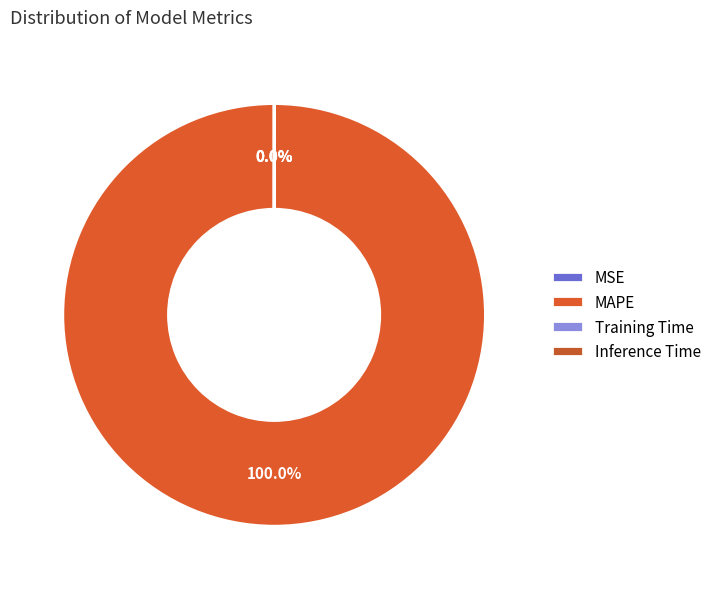

Is the sum of MAPE and Inference Time greater than half?

Yes